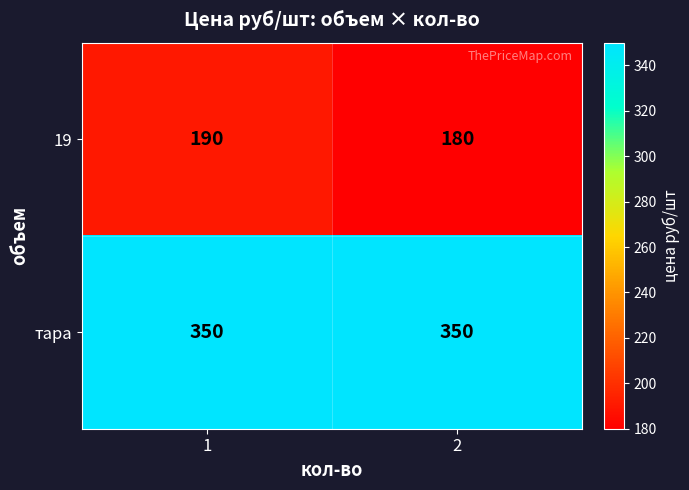

List the series in order of their peak value, lowest first.

19, тара